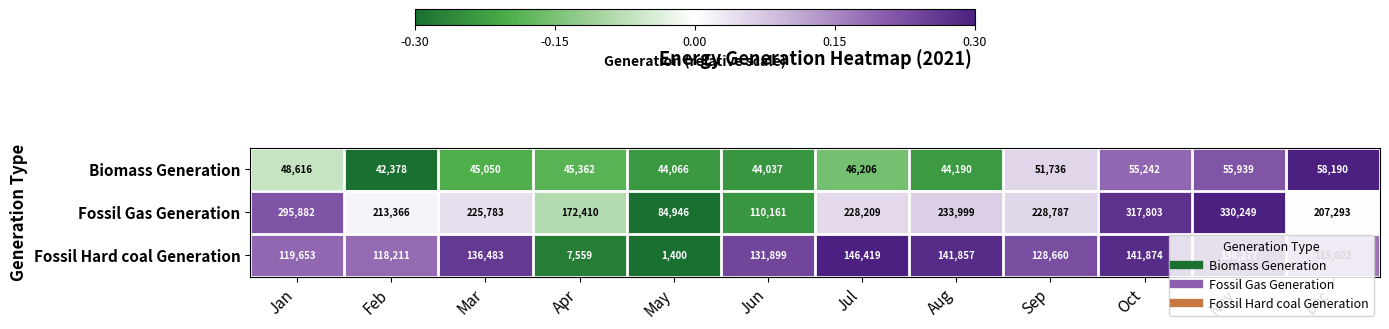

How many categories are shown in the chart?

12